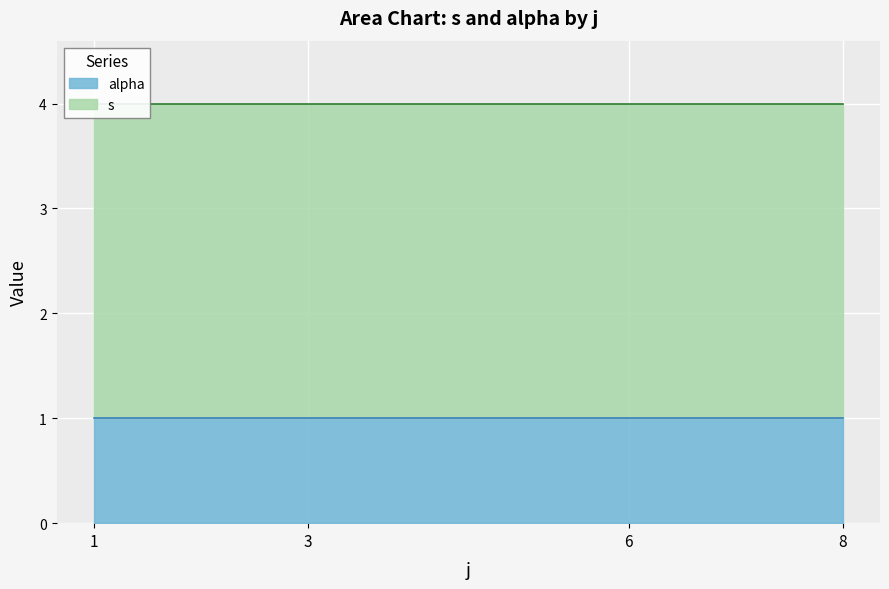

True or false: alpha and s intersect in this chart.

False